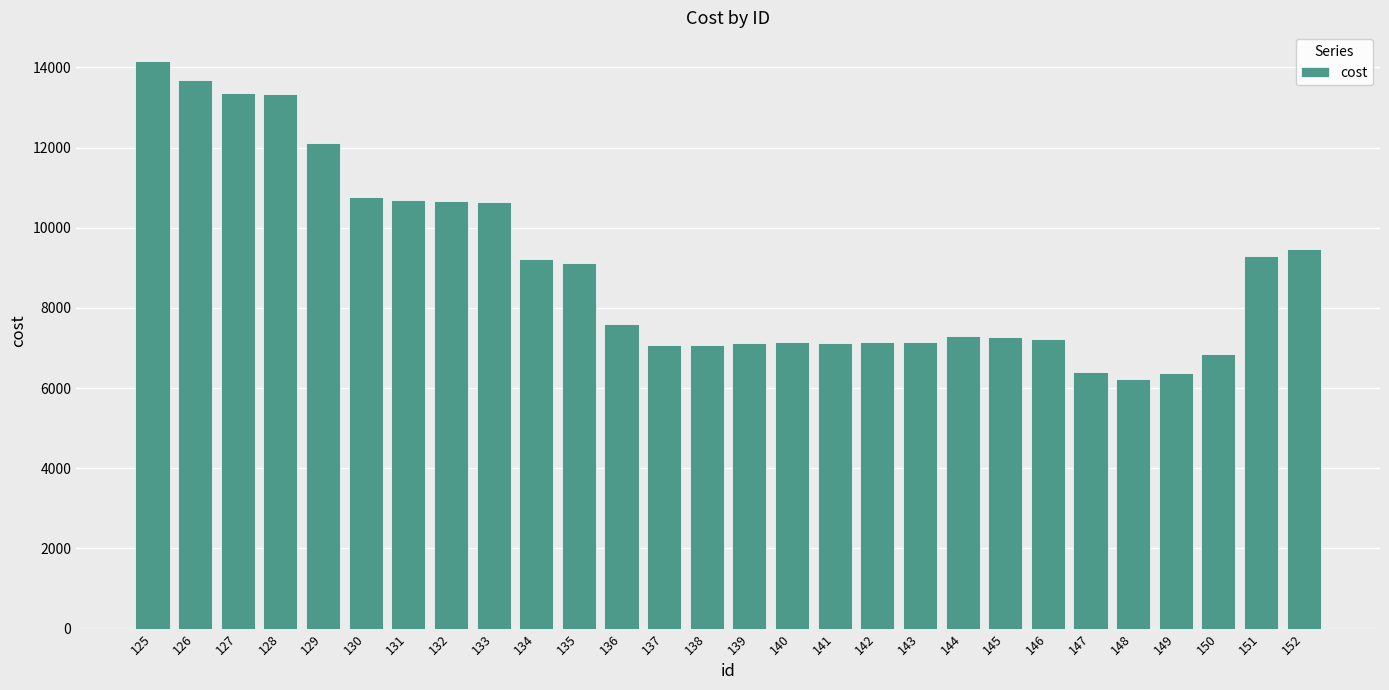

Which label corresponds to the smallest value in the chart?

148